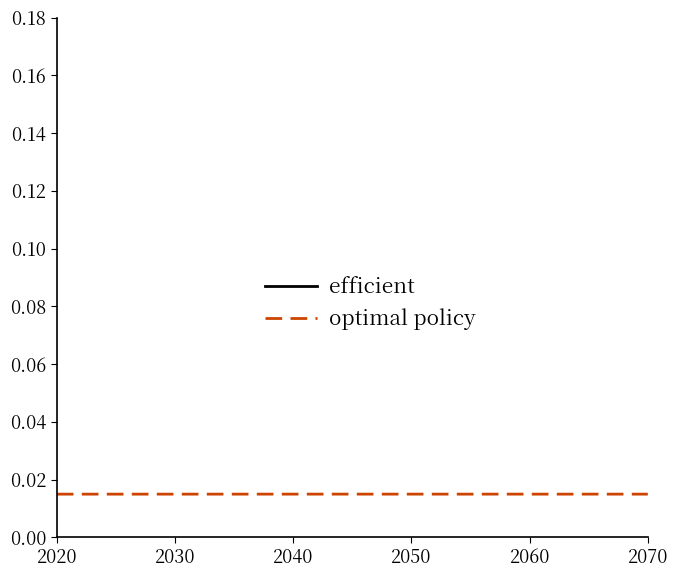

True or false: optimal policy and efficient intersect in this chart.

False